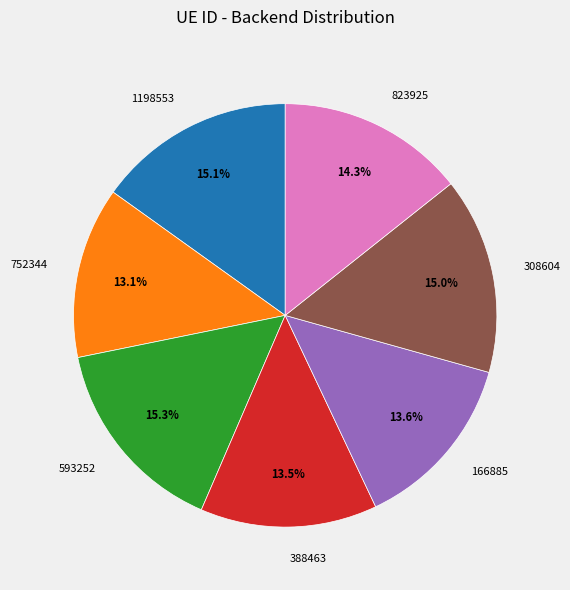

Count the number of slices in the pie.

7